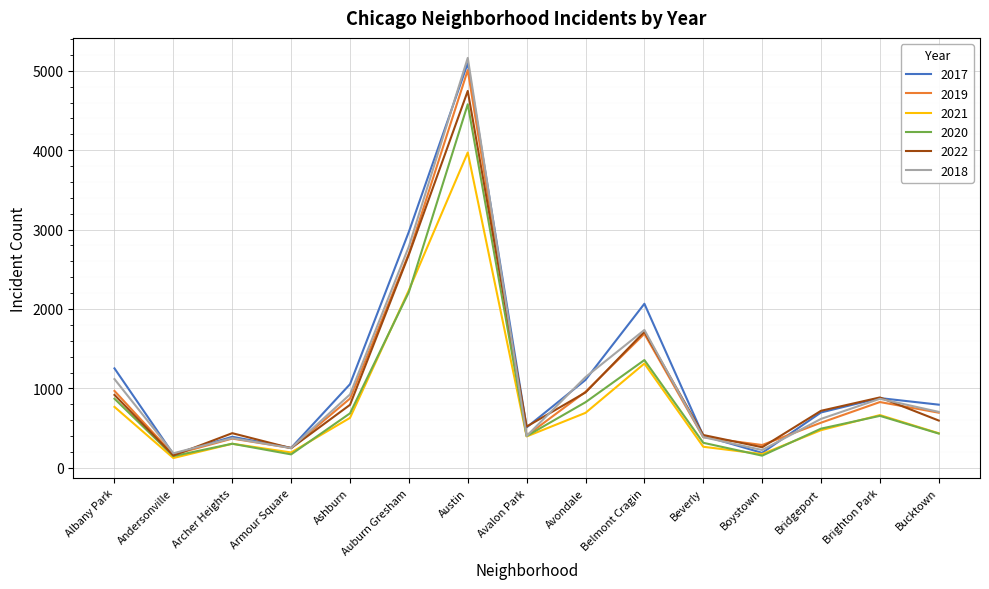

What are all the series names shown in the legend?

2017, 2019, 2021, 2020, 2022, 2018